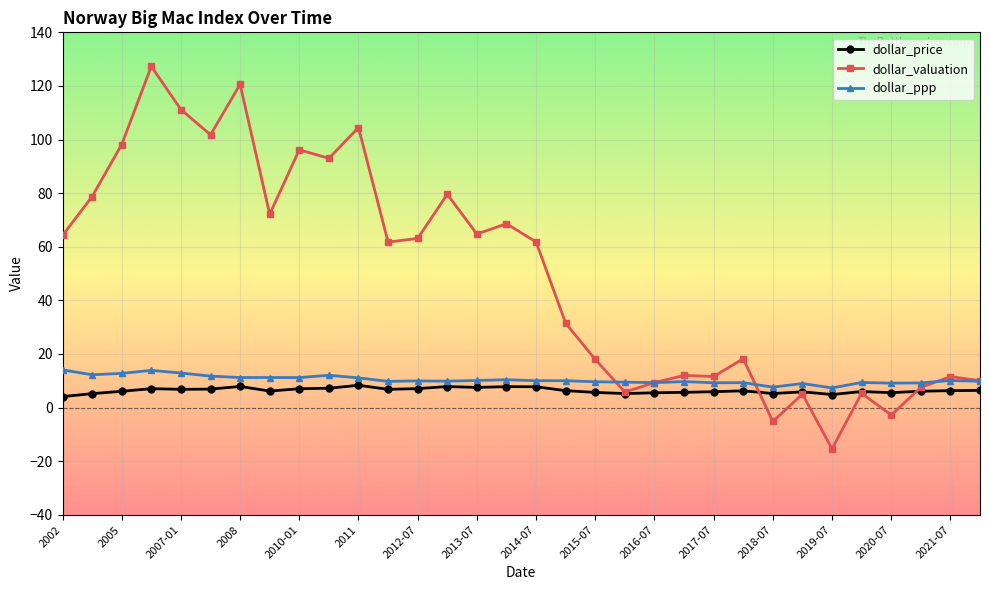

Which series has the largest total across all categories?

dollar_valuation